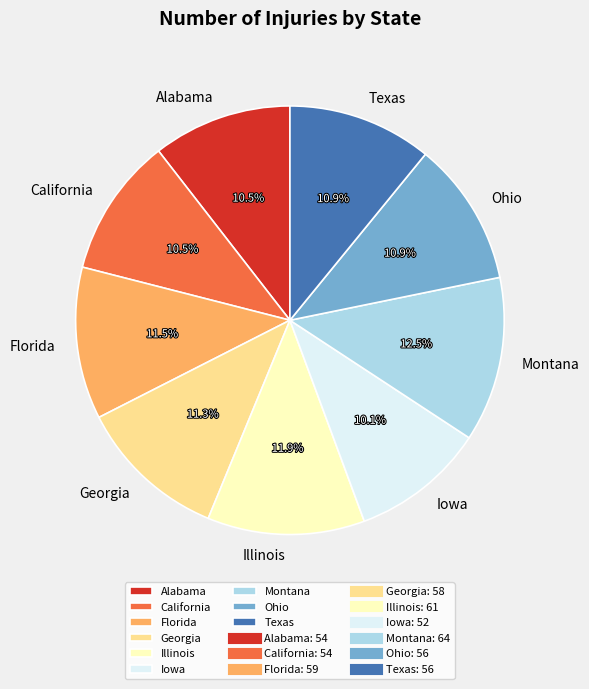

How many segments does this pie chart have?

9